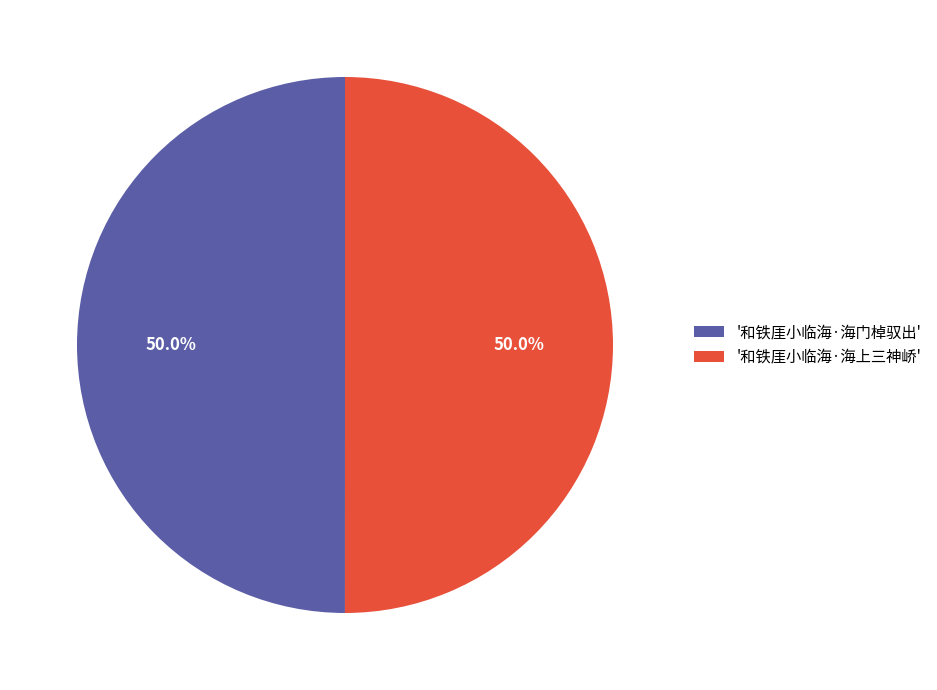

What is the ratio of the value at '和铁厓小临海·海门棹驭出' to the value at '和铁厓小临海·海上三神峤'?

1.0